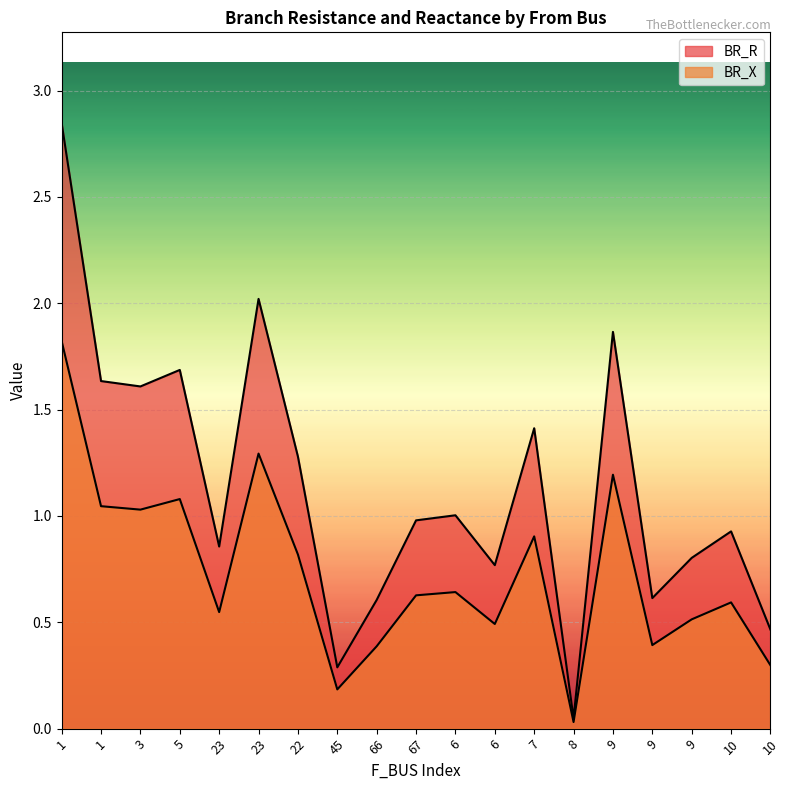

What is the sum of all BR_R values?

21.7